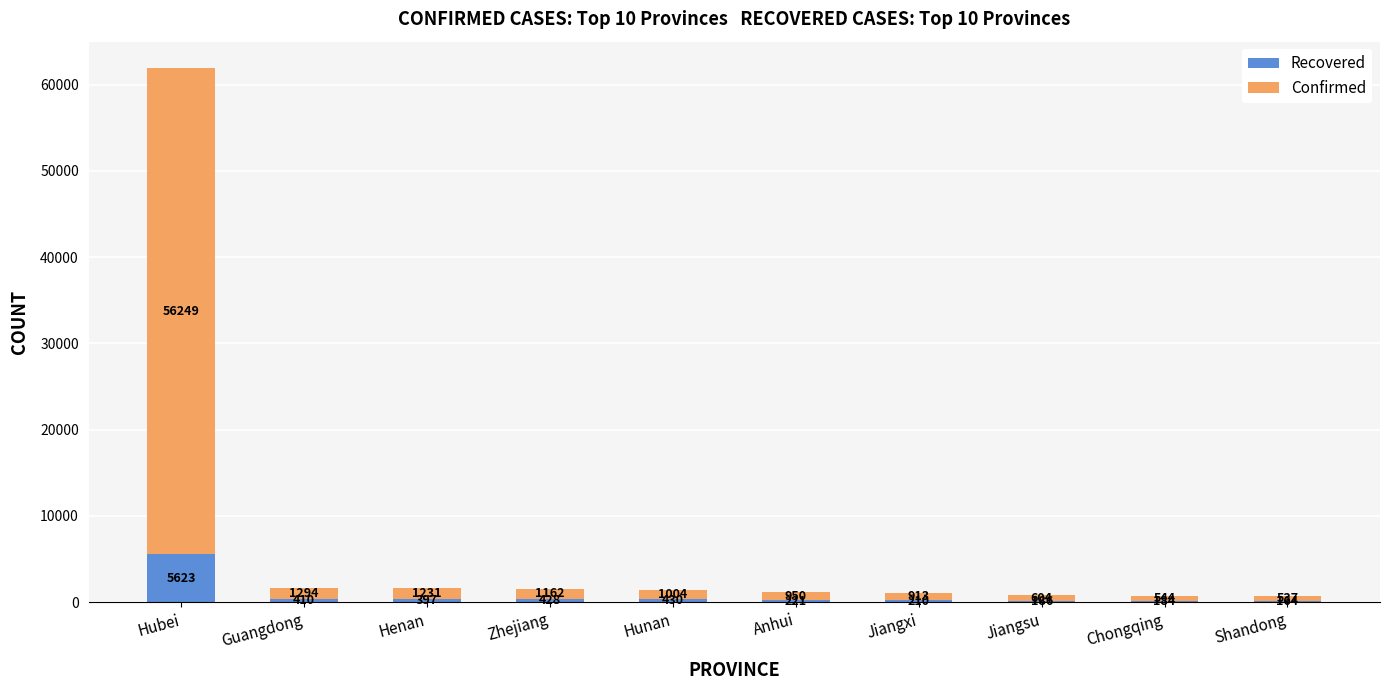

What is the sum of all Recovered values?

8253